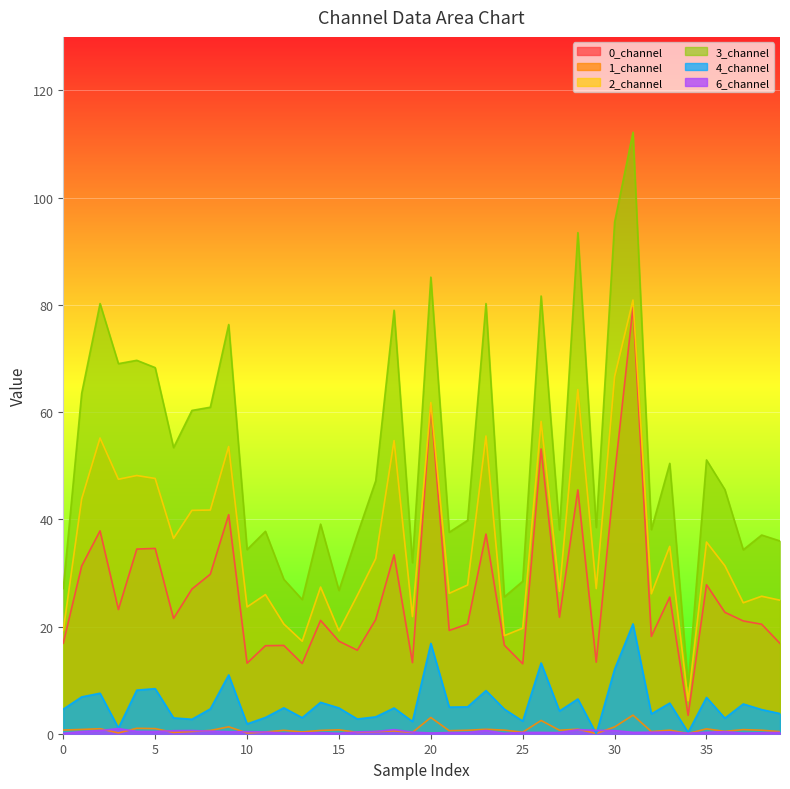

What is the greatest value displayed?

112.2